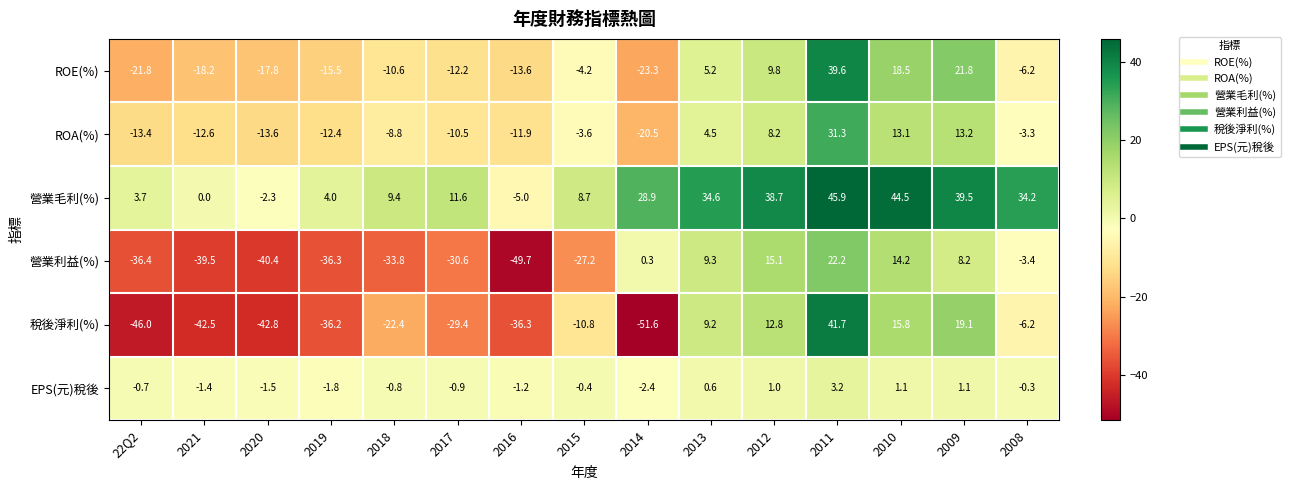

What is the total value across all series at 2015?

-37.5